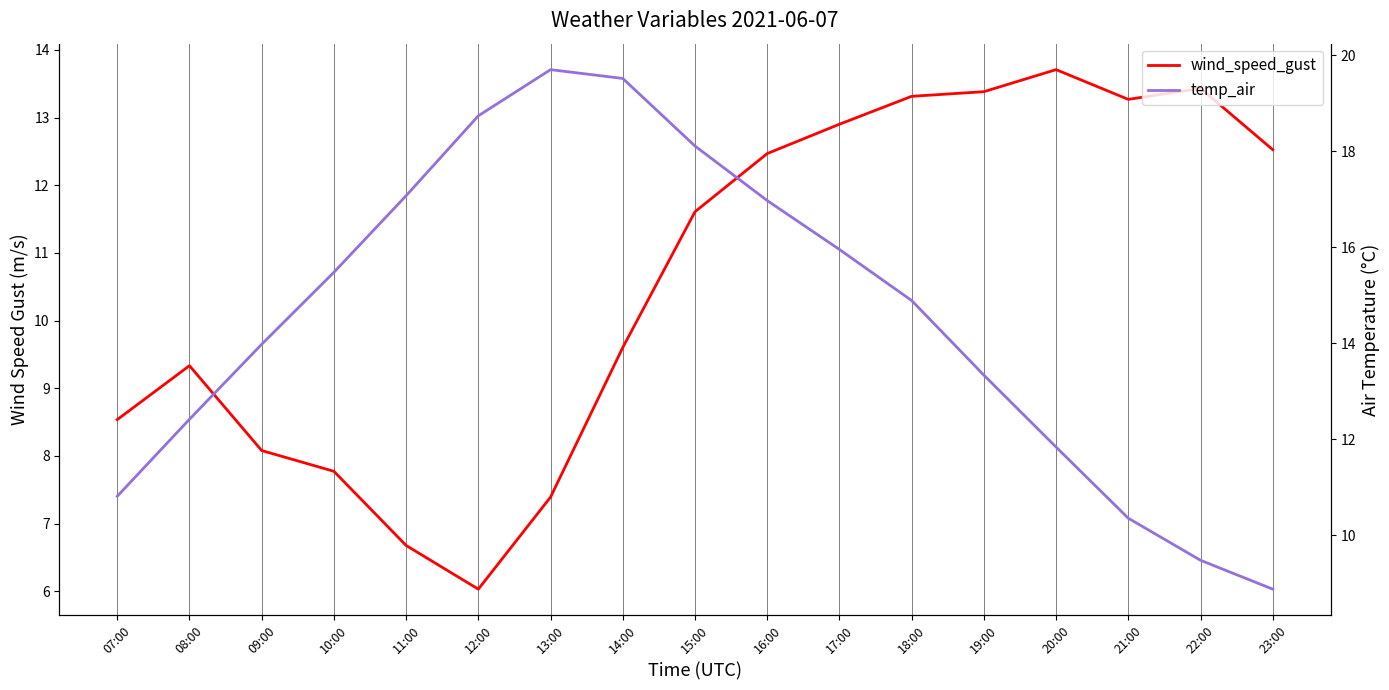

Rank the series at 13:00 from lowest to highest value.

wind_speed_gust, temp_air